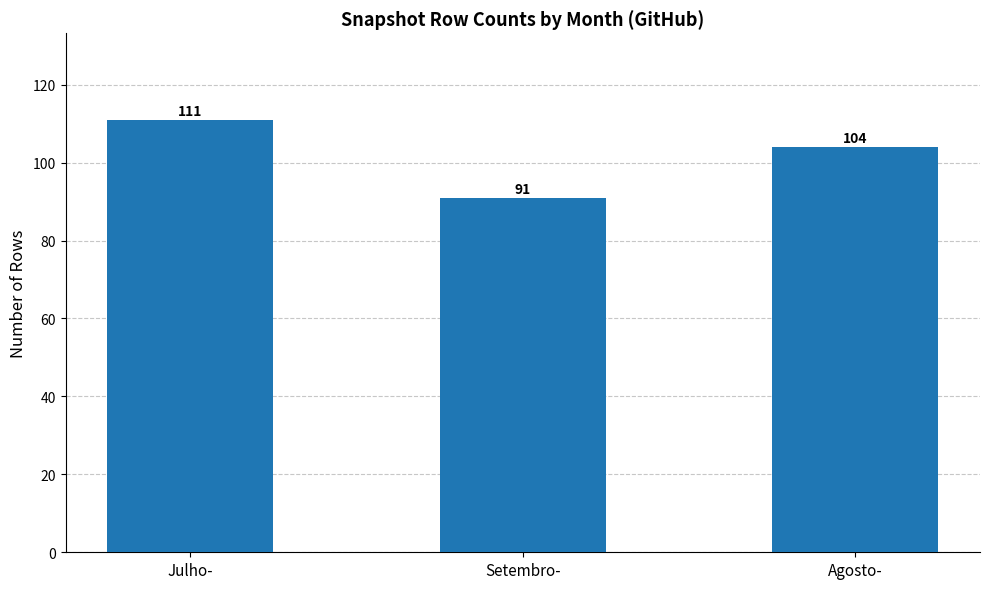

List the labels in order of value, smallest first.

Setembro-, Agosto-, Julho-